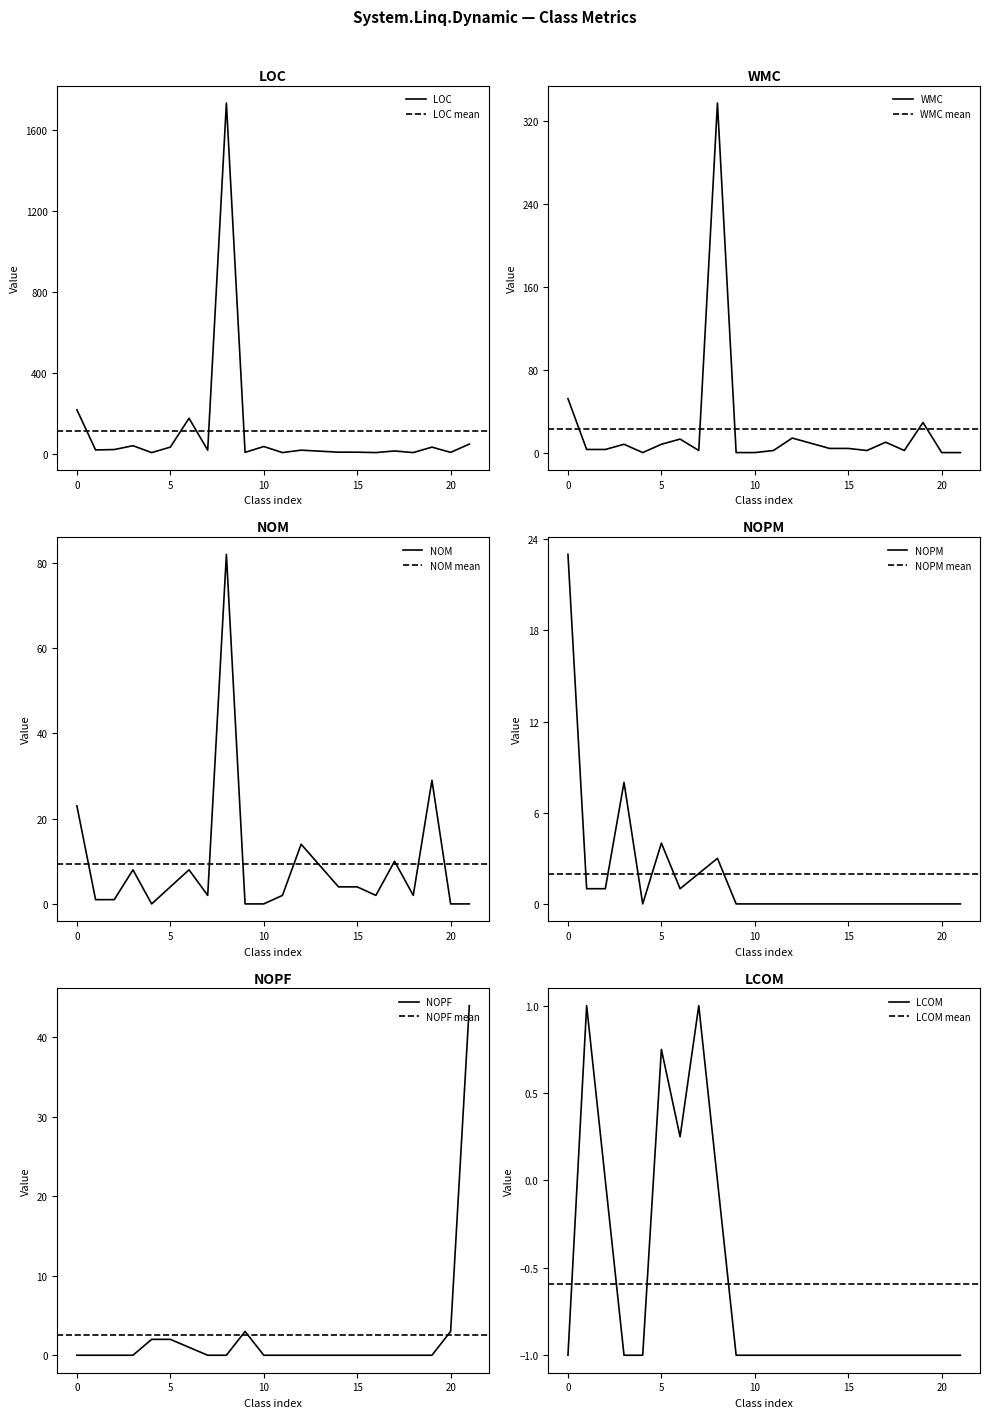

What is the average value of the NOPM series?

2